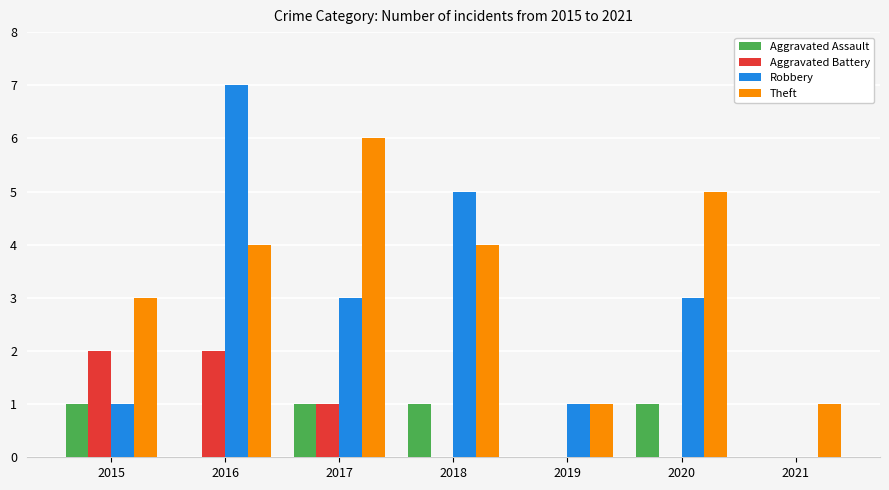

How many groups of bars are there?

7